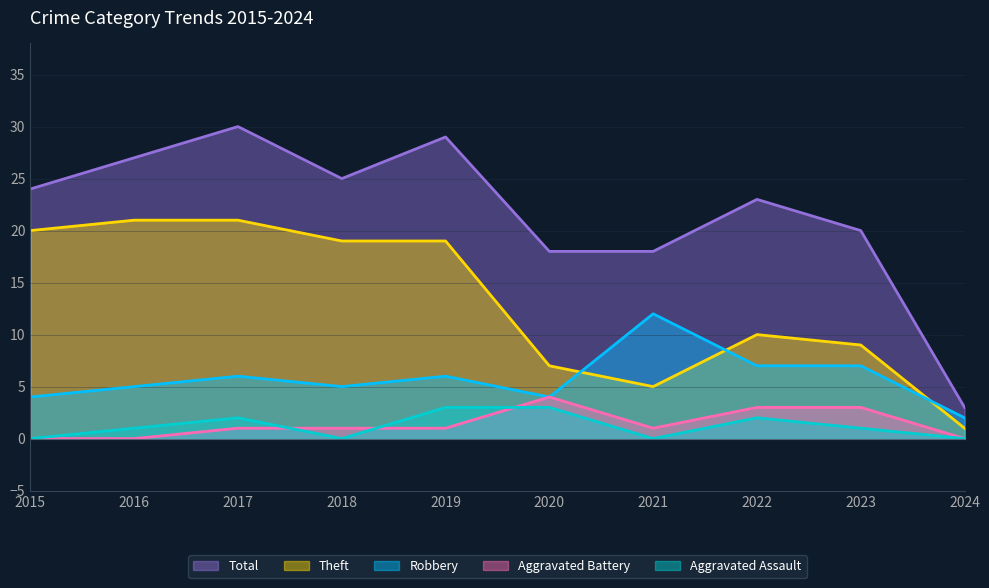

Which series has the widest spread of values?

Total